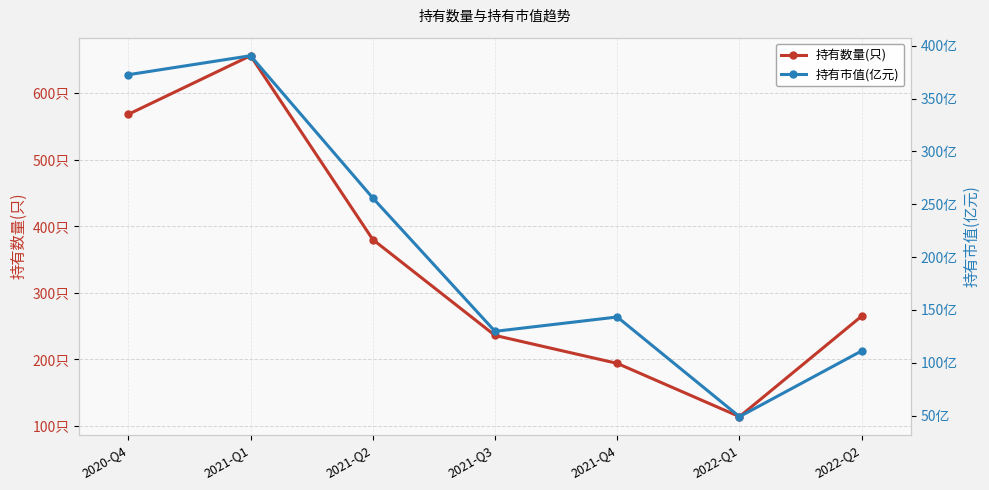

What is the label of the 2nd point from the left?

2021-Q1